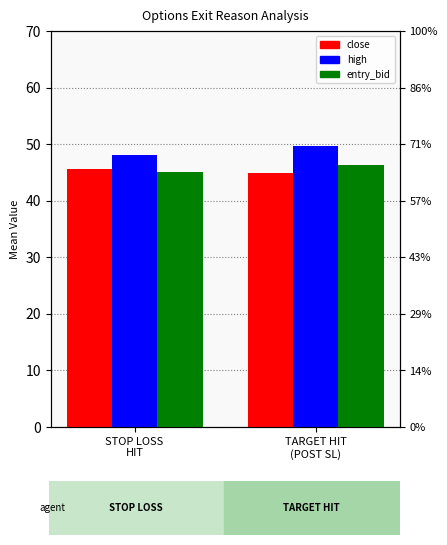

What is the total value across all series at TARGET HIT
(POST SL)?

140.9